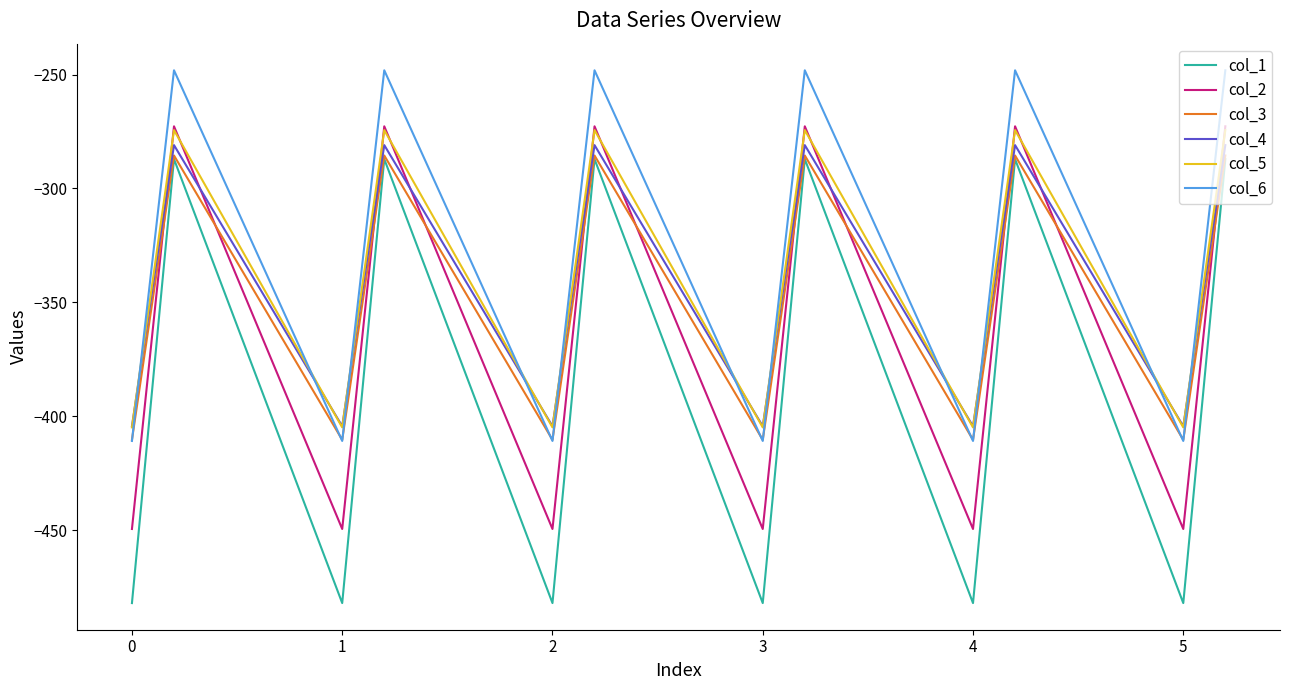

Does the chart display data point markers on the line(s)?

No